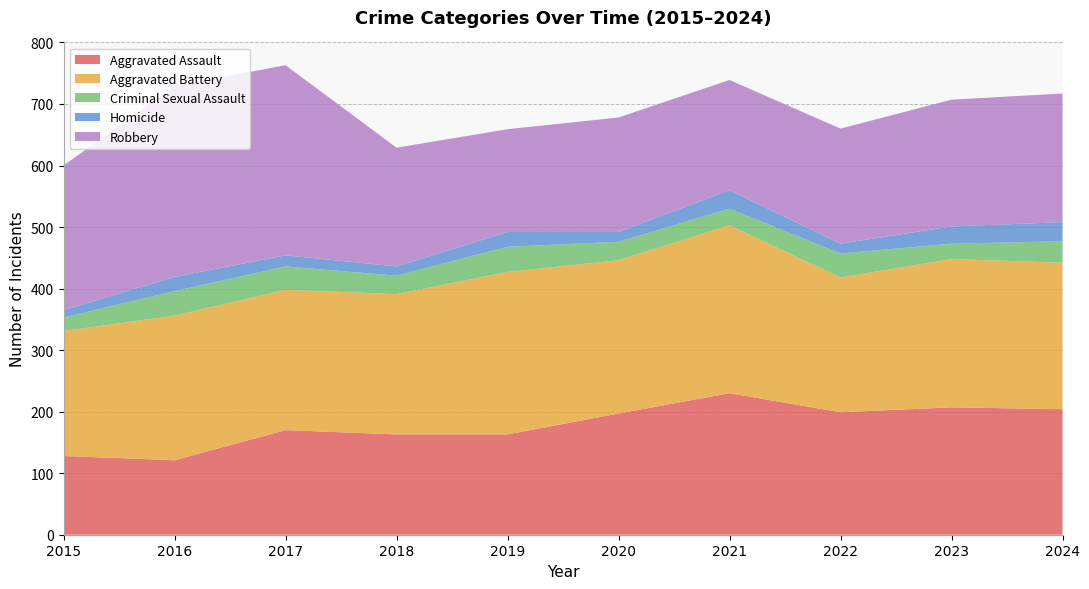

Reading right to left, extract all data points from this chart.

Aggravated Assault: 2024=204	2023=207	2022=199	2021=230	2020=197	2019=163	2018=163	2017=170	2016=121	2015=128
Aggravated Battery: 2024=238	2023=241	2022=219	2021=273	2020=249	2019=264	2018=228	2017=228	2016=235	2015=203
Criminal Sexual Assault: 2024=35	2023=25	2022=39	2021=27	2020=30	2019=41	2018=30	2017=38	2016=40	2015=22
Homicide: 2024=31	2023=28	2022=16	2021=30	2020=16	2019=24	2018=15	2017=18	2016=23	2015=12
Robbery: 2024=209	2023=206	2022=187	2021=179	2020=186	2019=167	2018=193	2017=309	2016=310	2015=235